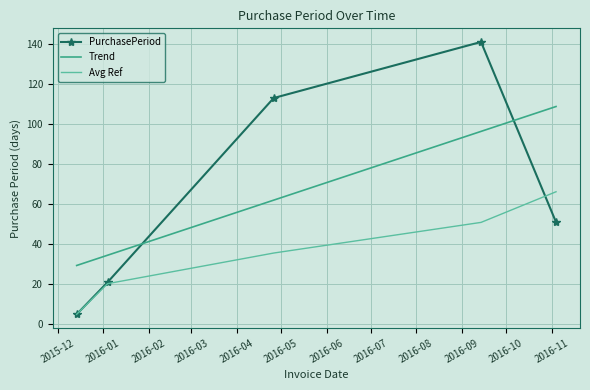

Between 2016-01-04 and 2016-04-26, which is larger?

2016-04-26